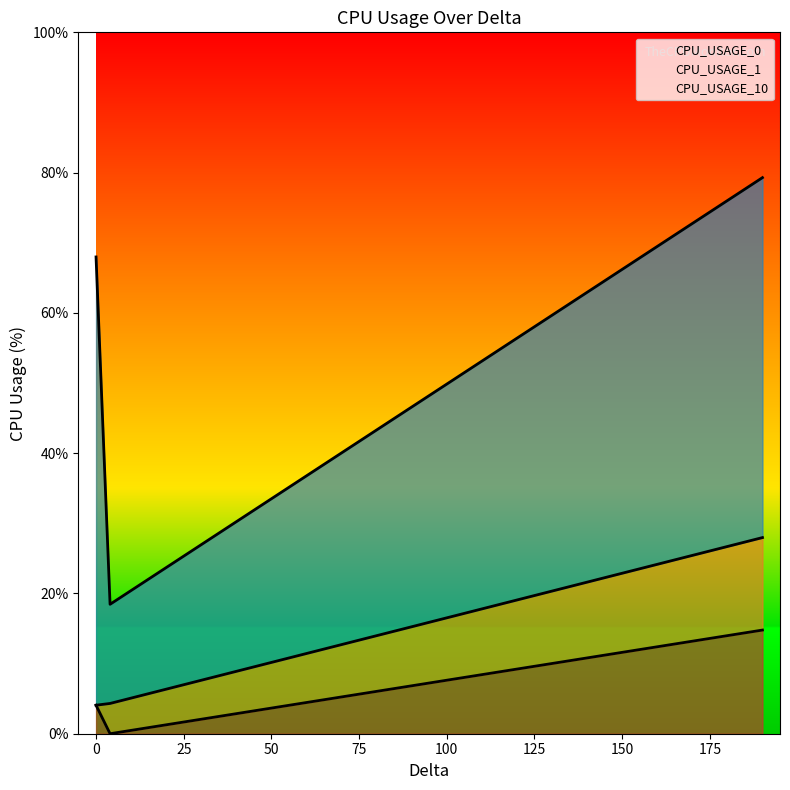

At which category is the sum across all series the highest?

190